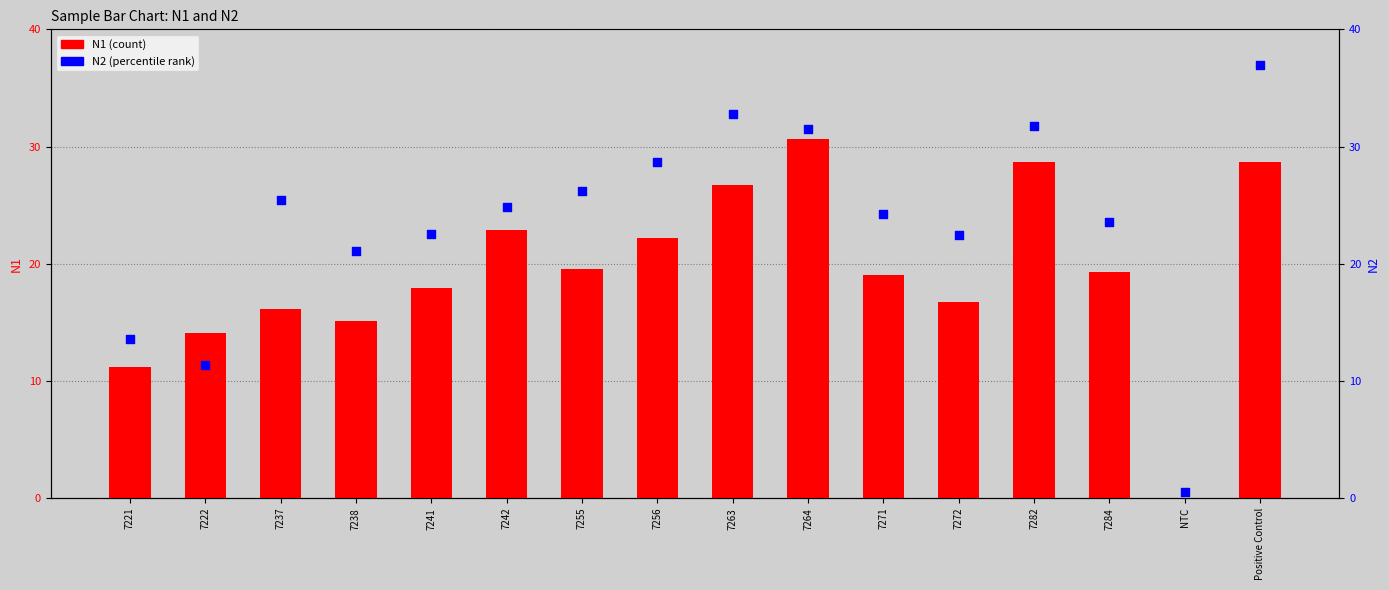

At which category is the sum across all series the highest?

Positive Control